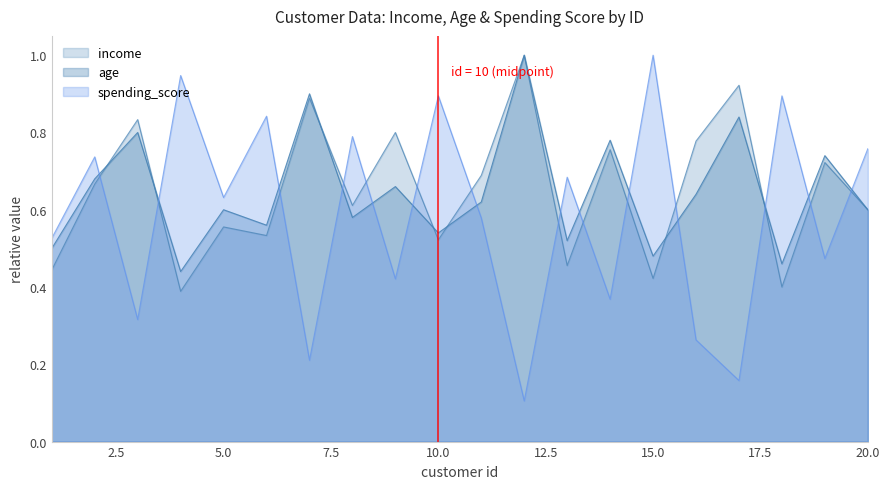

True or false: age has a value of 0.5 at 1.

True